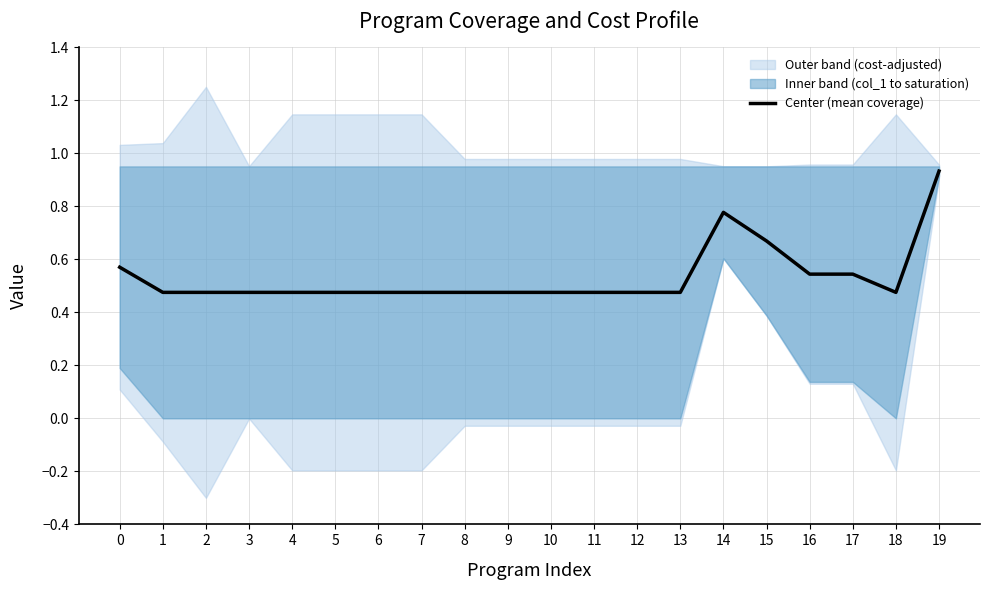

At which category does the chart reach its peak across all series?

19